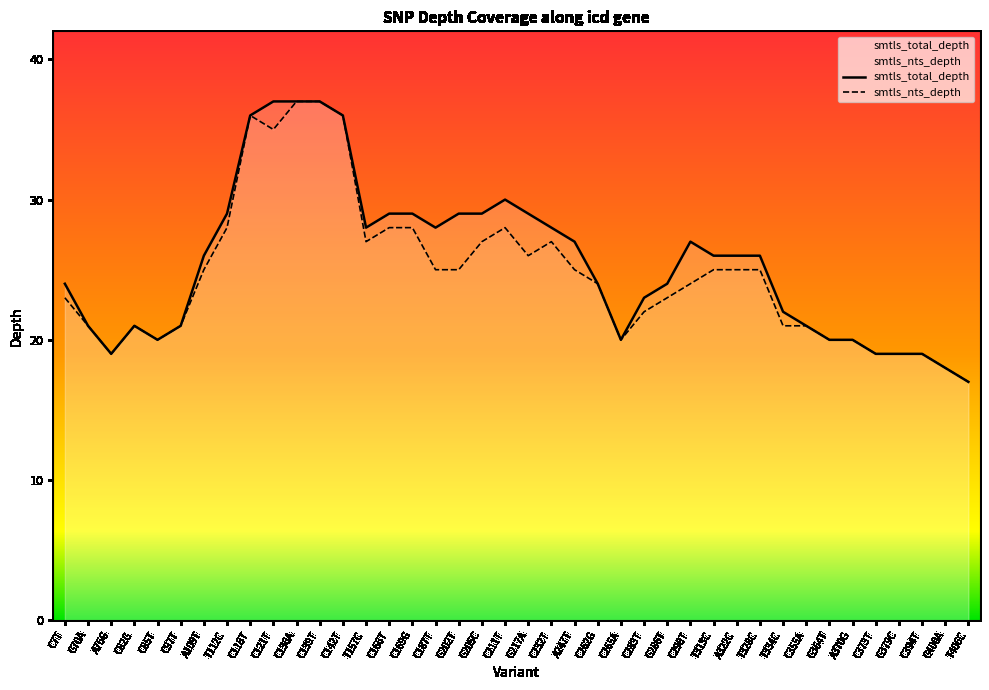

Where does the smtls_nts_depth series first go above 25?

T112C